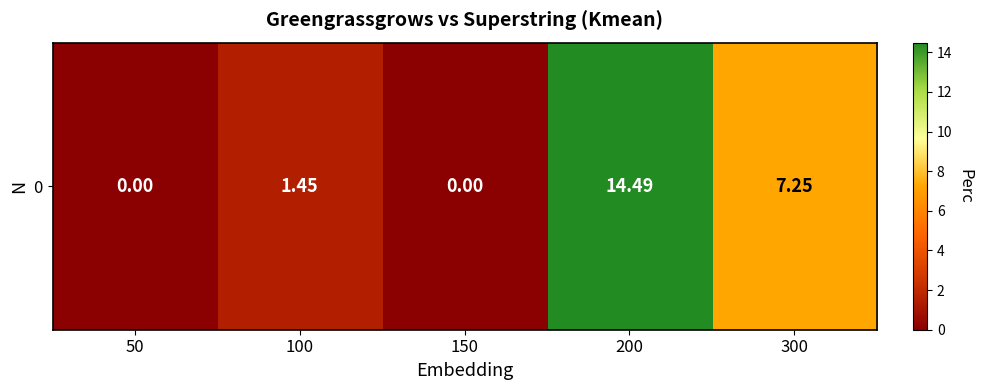

The value at 300 is 1.8. True or false?

False